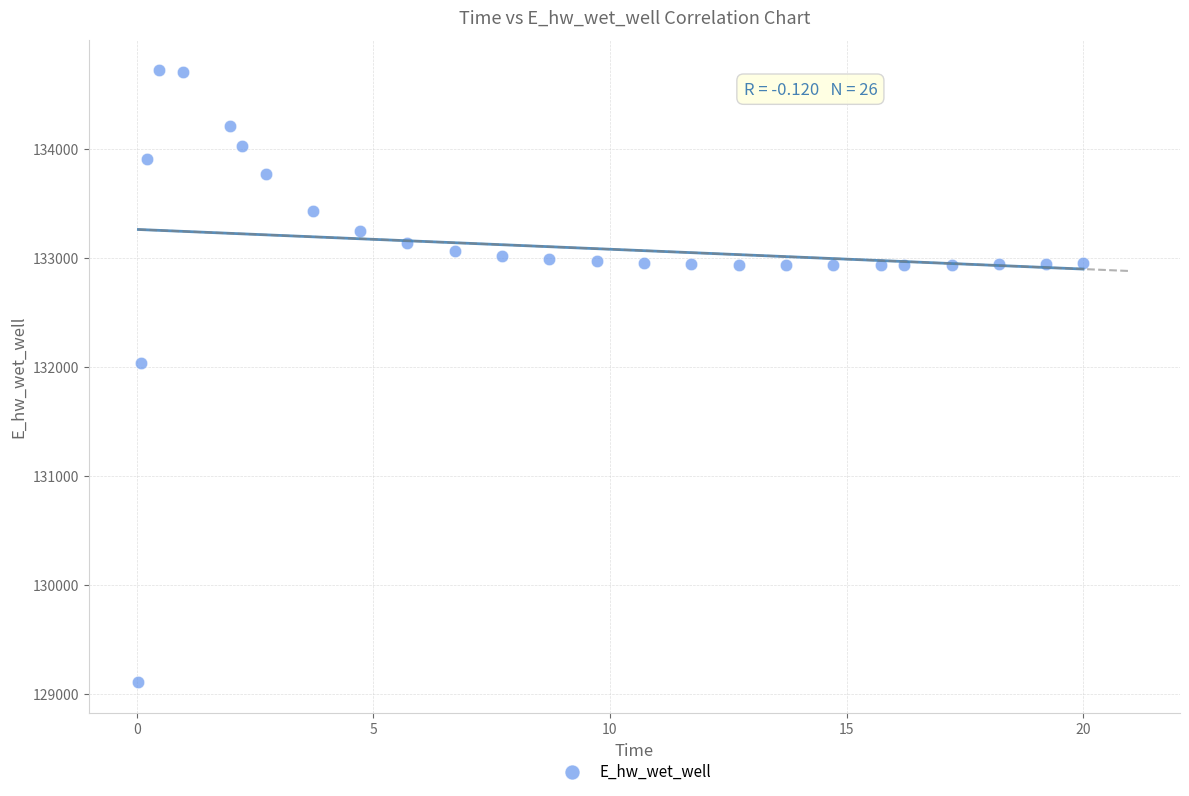

What is the range of X values (max minus min)?

20.0